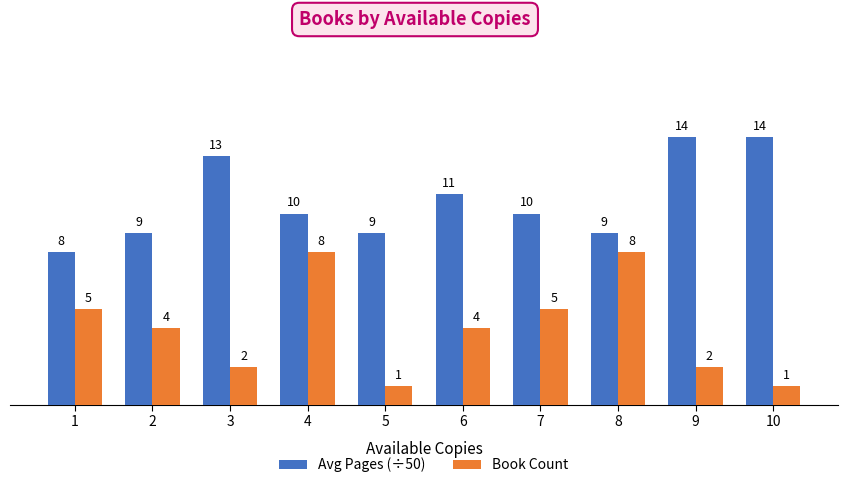

Reading left to right, list all the values displayed in this chart.

Avg Pages (÷50): 1=8	2=9	3=13	4=10	5=9	6=11	7=10	8=9	9=14	10=14
Book Count: 1=5	2=4	3=2	4=8	5=1	6=4	7=5	8=8	9=2	10=1